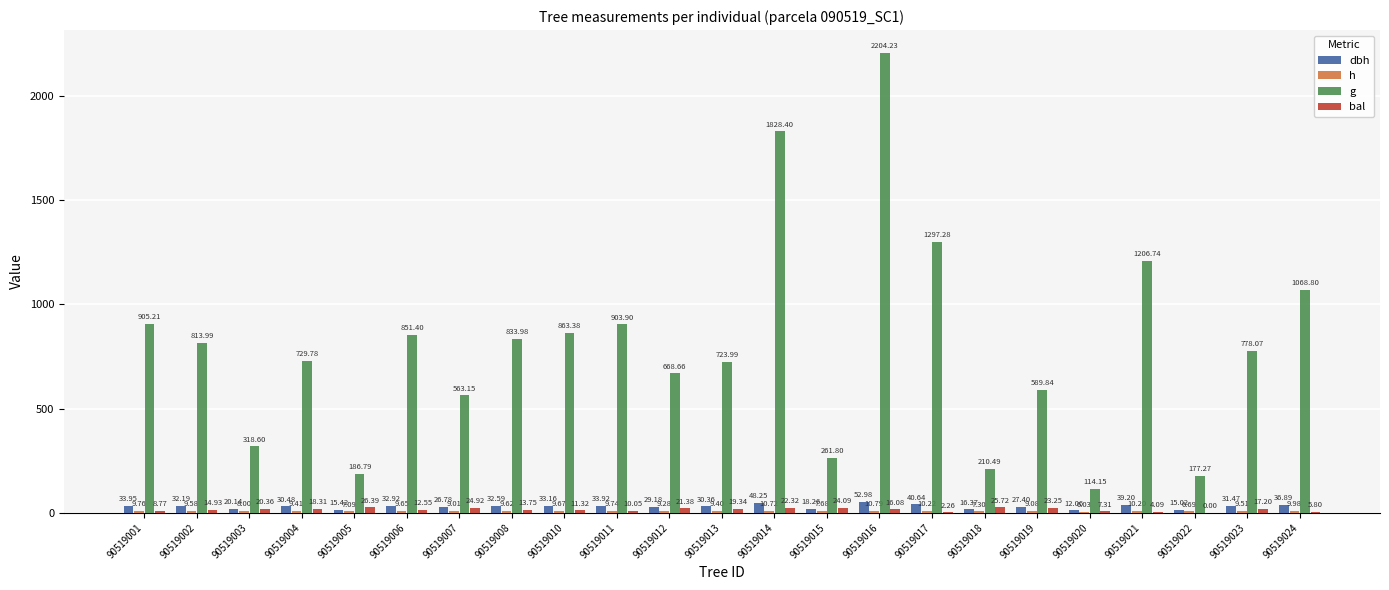

How many values in bal are above zero?

22